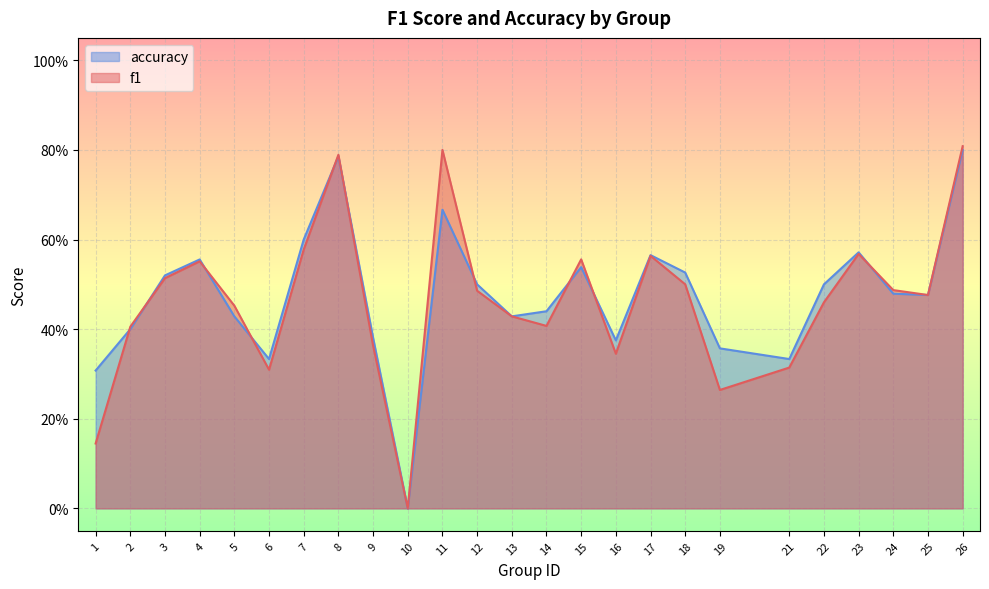

What are all the series names shown in the legend?

accuracy, f1